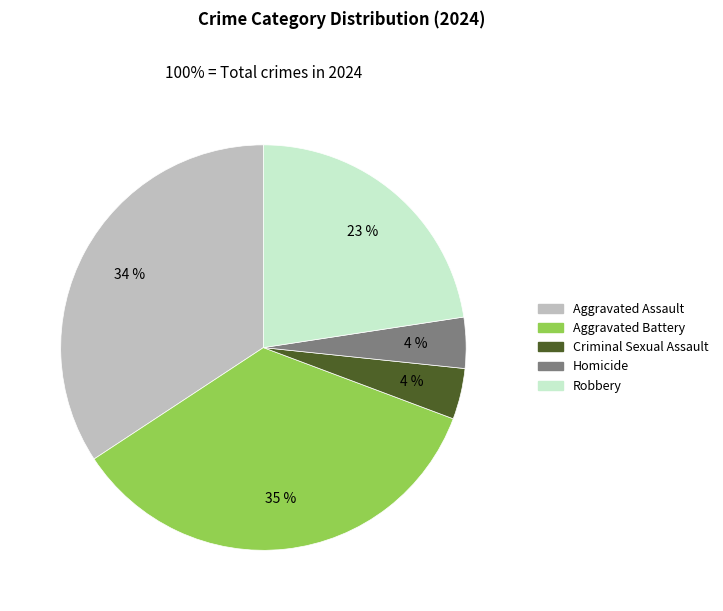

To the nearest percent, what percentage of the pie is Aggravated Assault?

34%